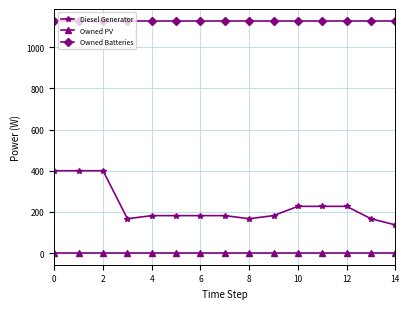

List the series in order of their peak value, highest first.

Owned Batteries, Diesel Generator, Owned PV